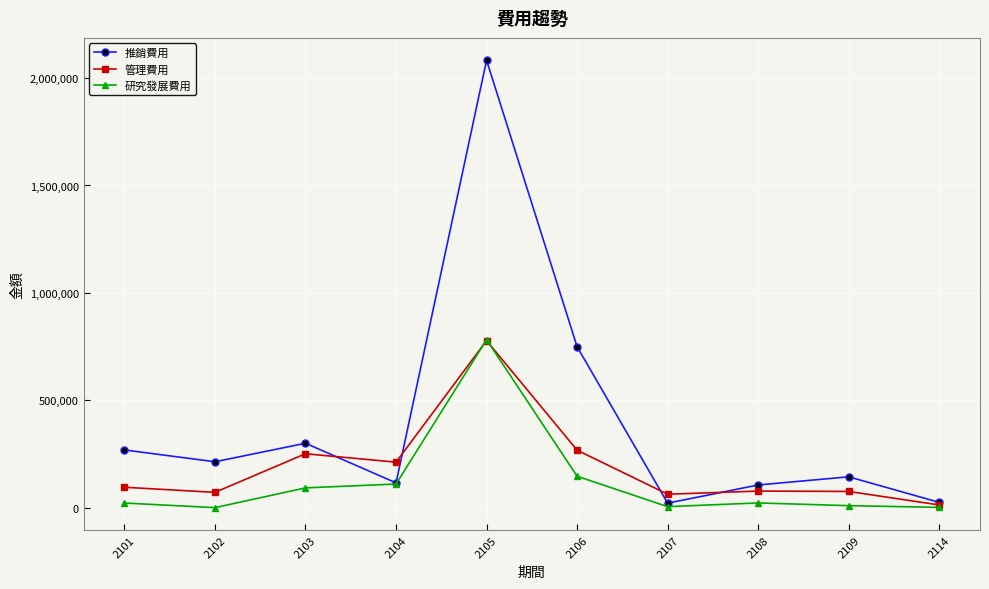

The value of 管理費用 at 2104 is 309868. True or false?

False